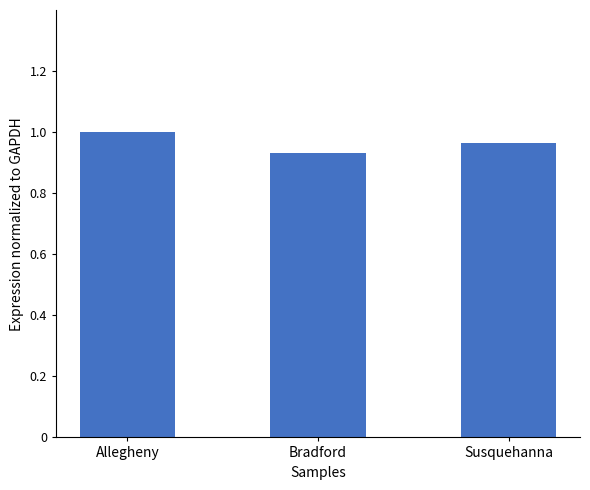

Which category has the highest value across all series?

Allegheny